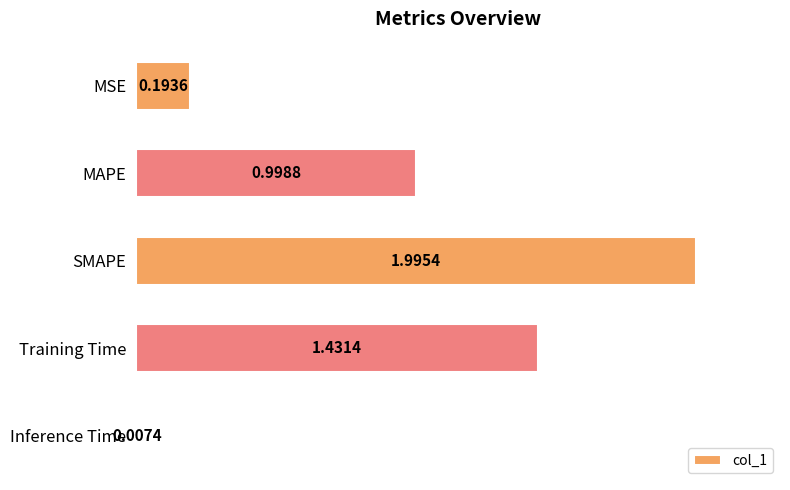

Rank the categories by value from highest to lowest.

SMAPE, Training Time, MAPE, MSE, Inference Time